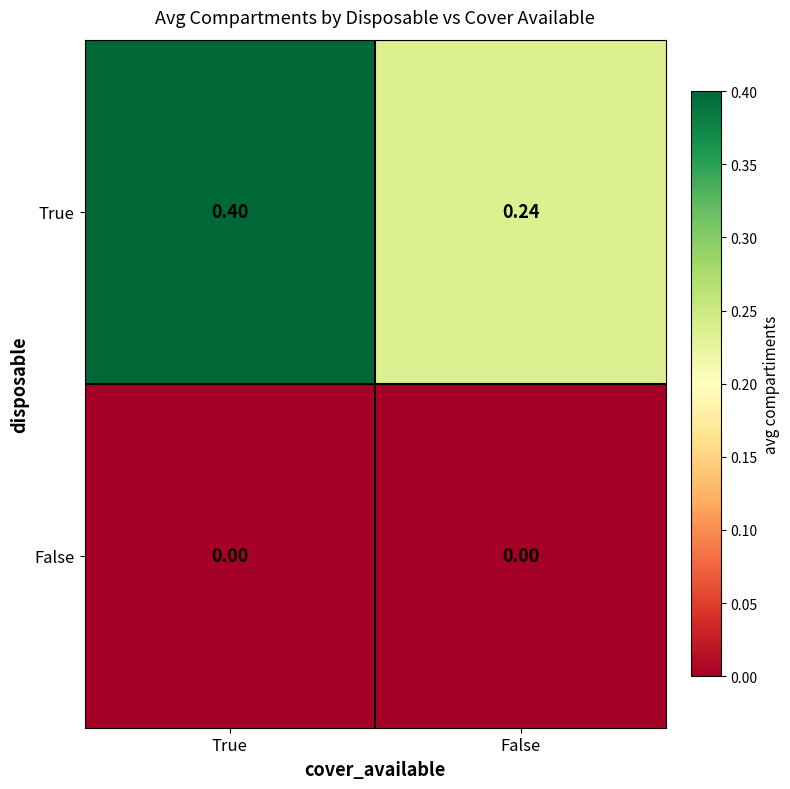

Between True and False, which series saw the biggest shift?

True